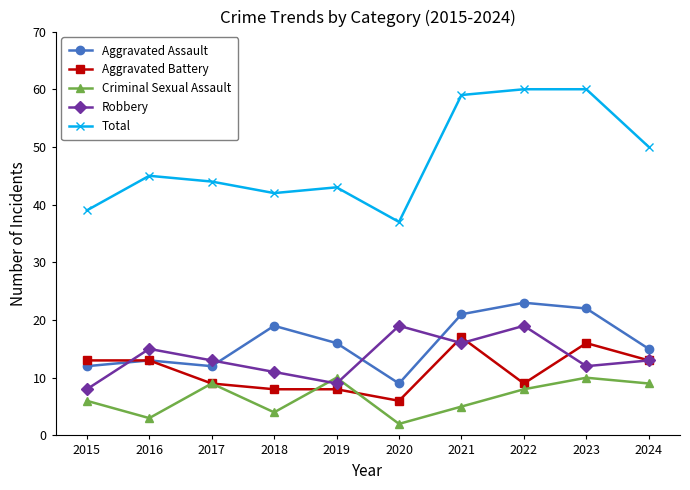

How many lines are shown in the chart?

5